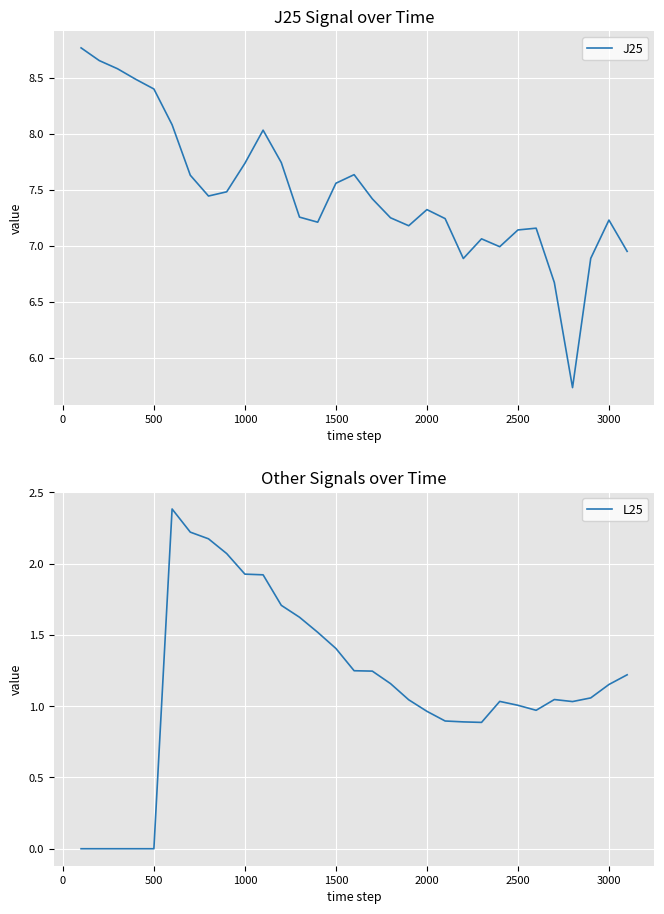

The L25 series shows 1.0 at 2500. True or false?

True